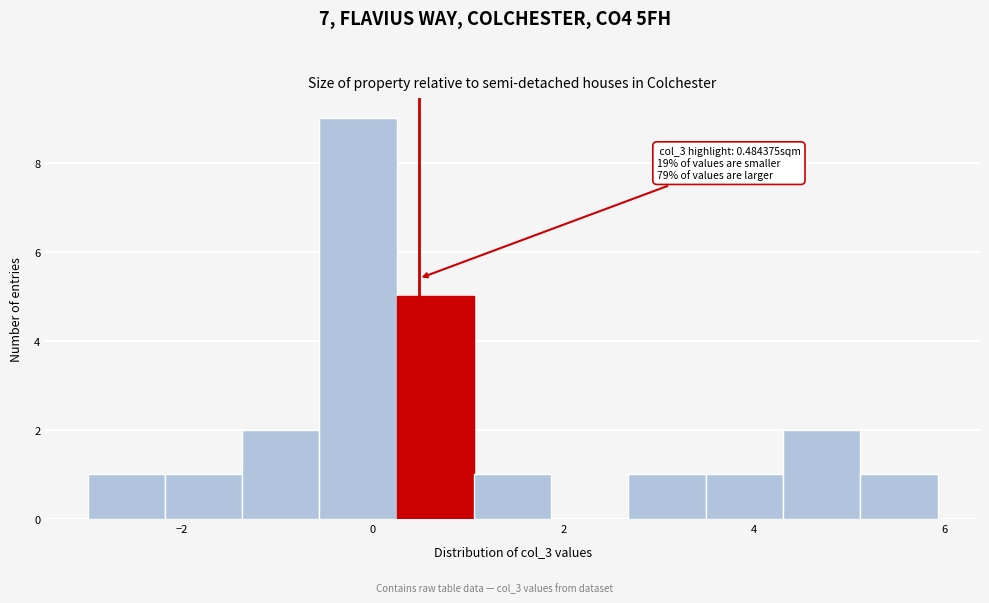

Which range on the x-axis has the tallest bar?

-0.6 to 0.2